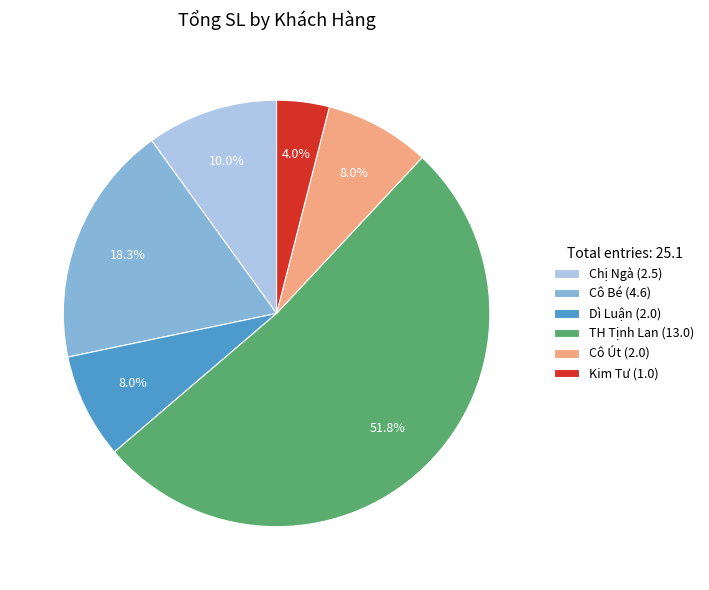

How much of the chart is everything except Cô Bé (4.6)?

81.7%